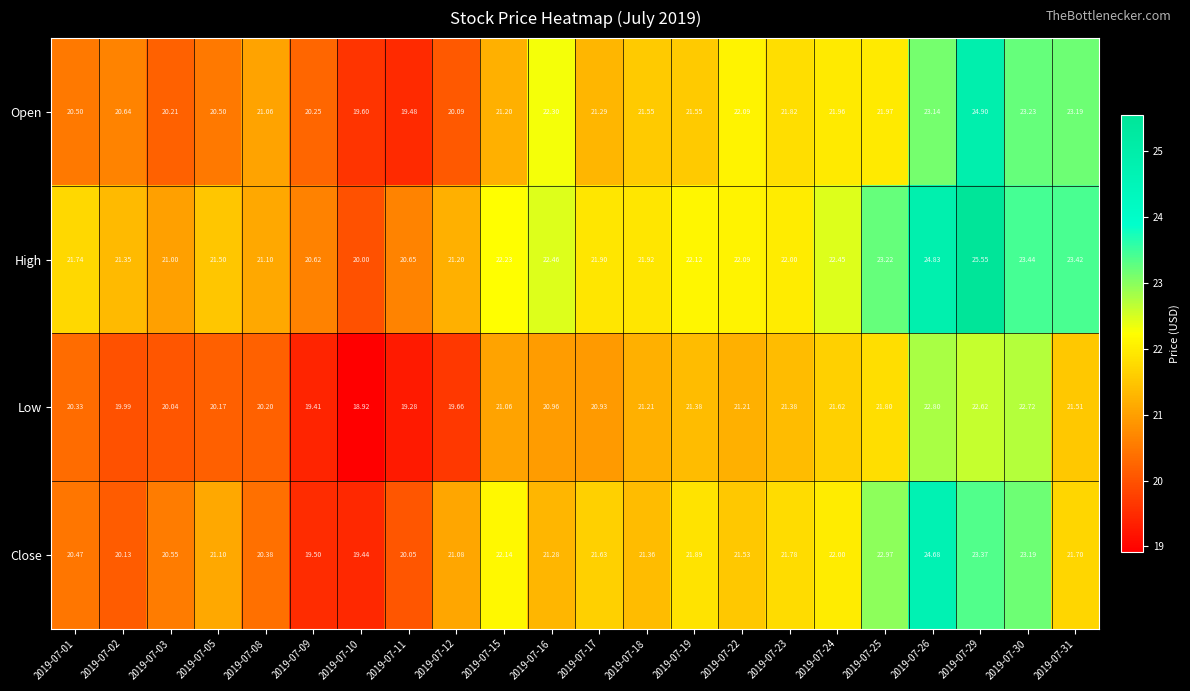

What is the total value across all series at 2019-07-08?

82.7